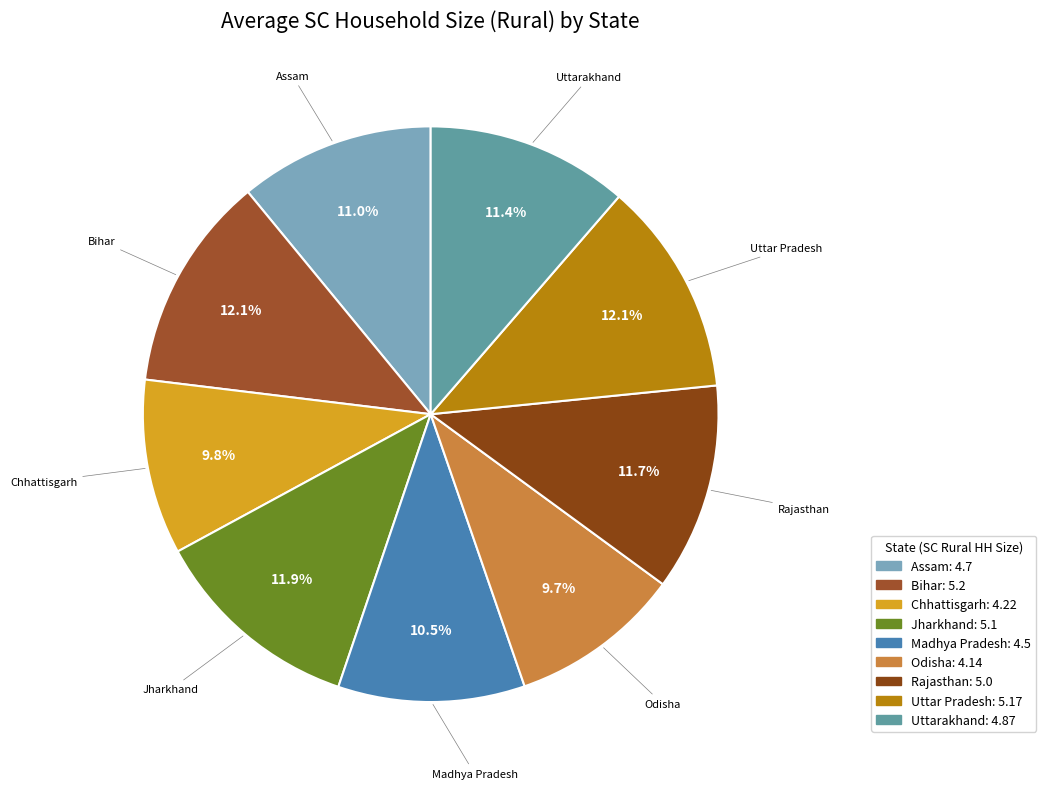

Is it true that Rajasthan is 4% of the pie?

False